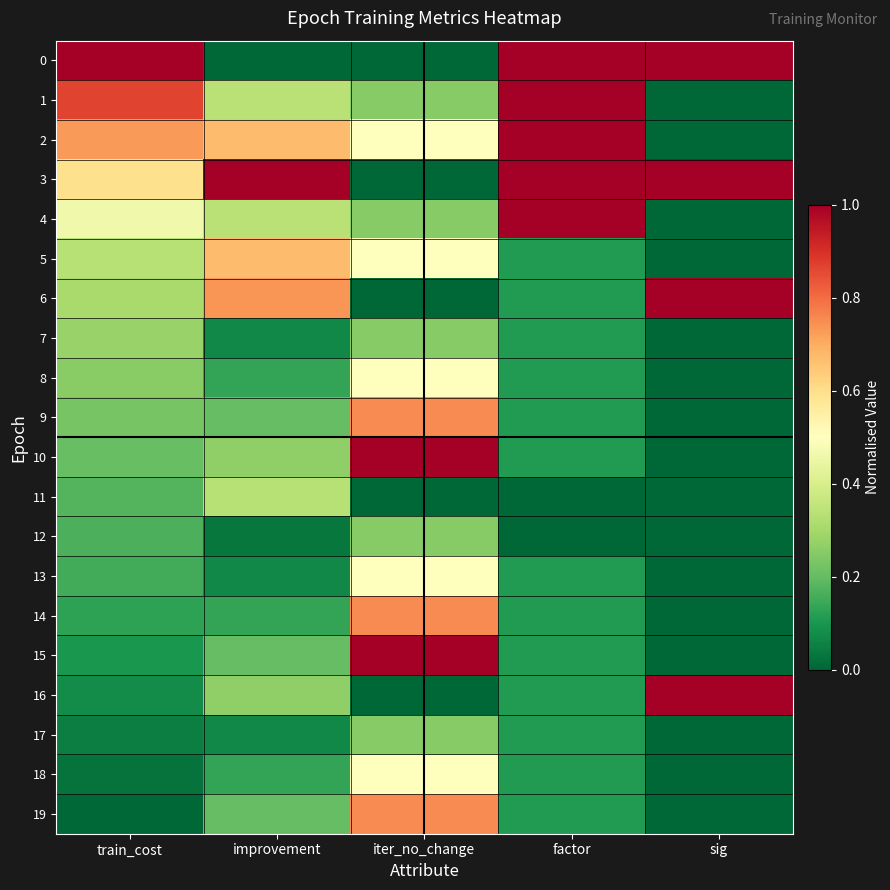

How many series are shown in this chart?

20